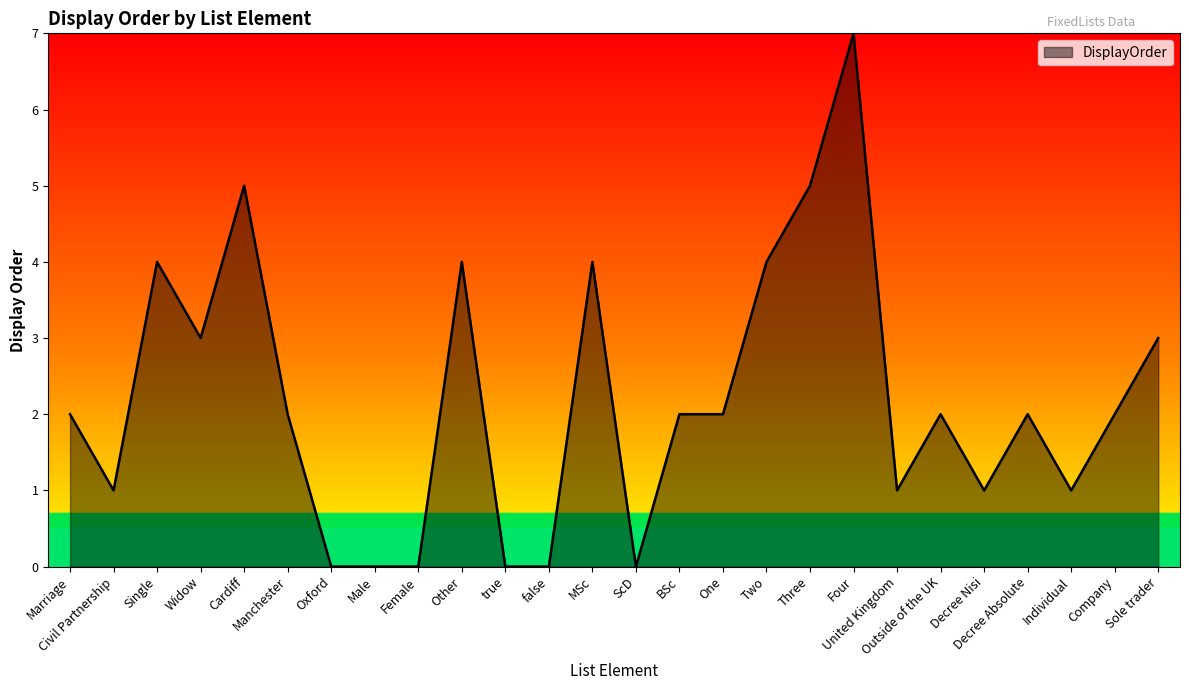

What is the maximum value shown in the chart?

7